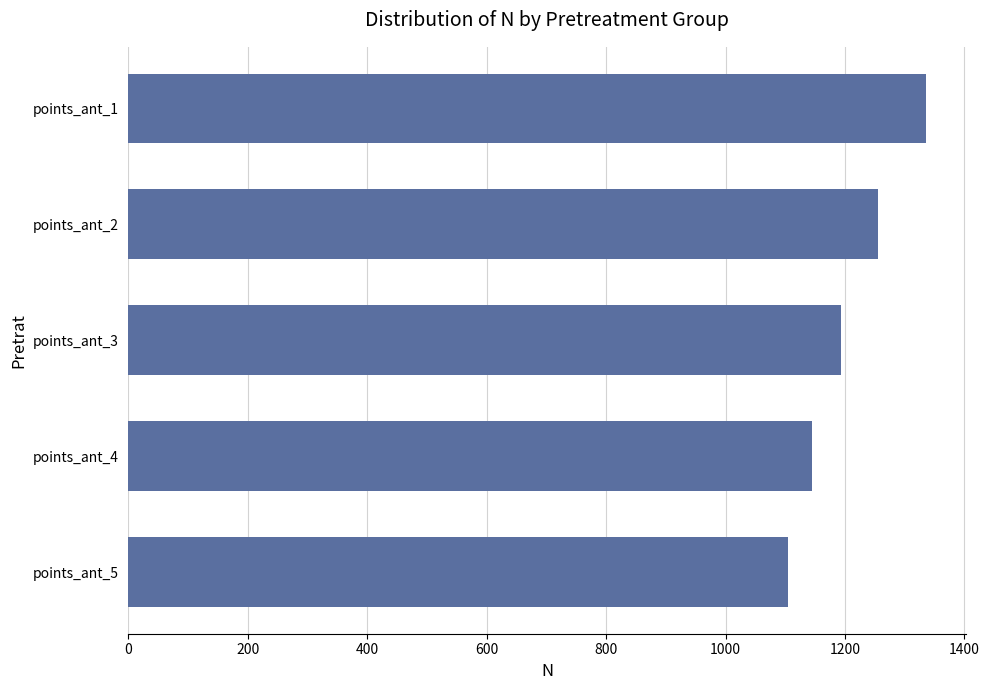

Count the values in the range 1144 to 1256.

3